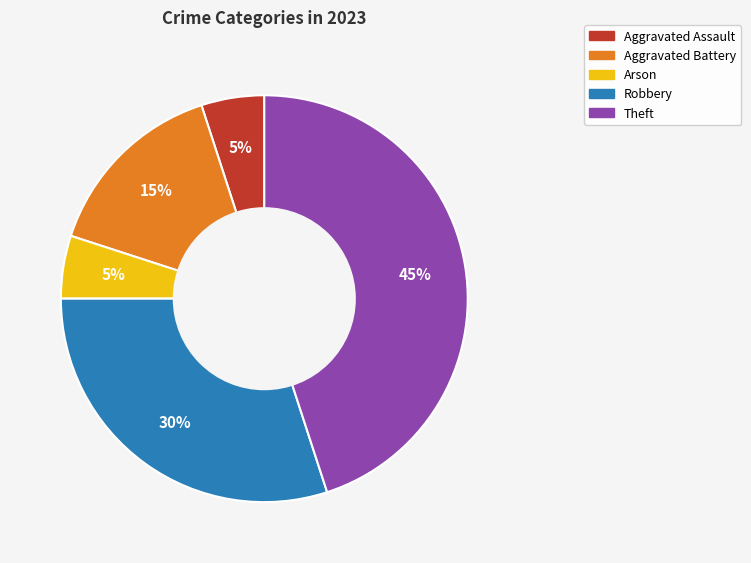

To the nearest percent, what is the difference between the largest and smallest slice percentages?

45%